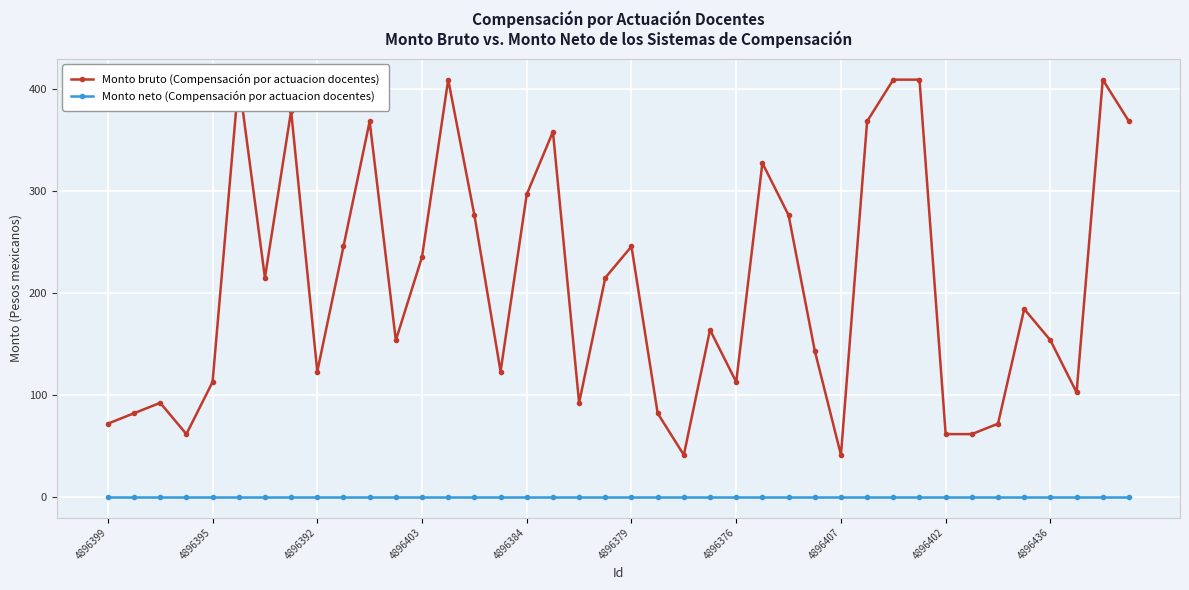

Is it true that Monto bruto (Compensación por actuacion docentes) equals 327.4 at 25?

True